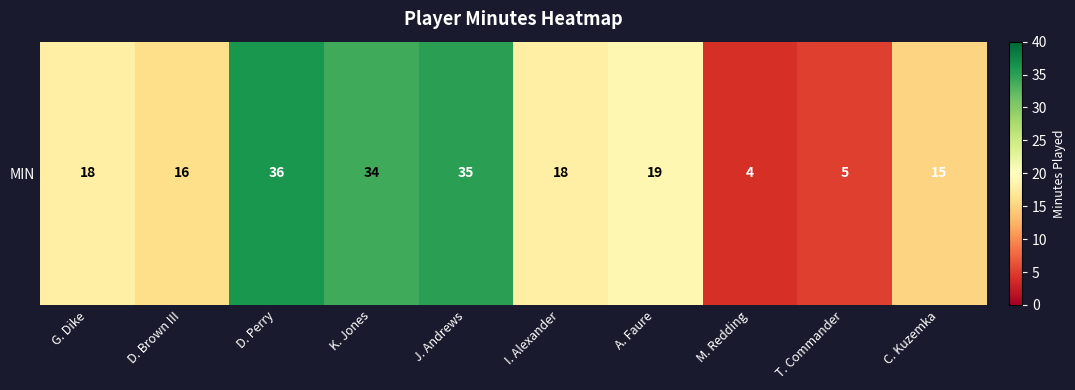

Count the number of values greater than 18.

4